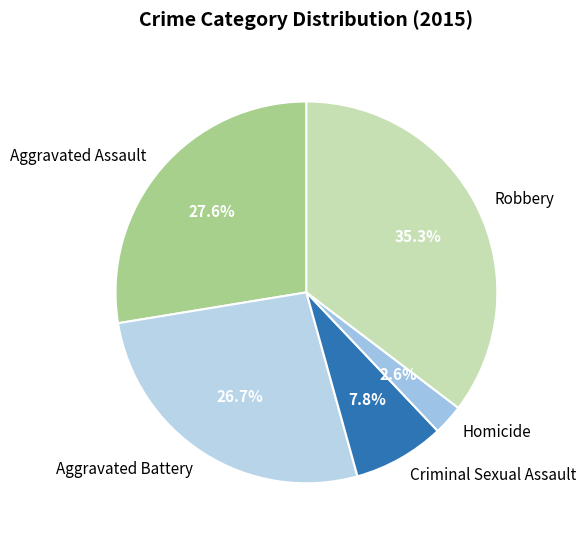

What percentage is the Homicide slice, to the nearest percent?

3%